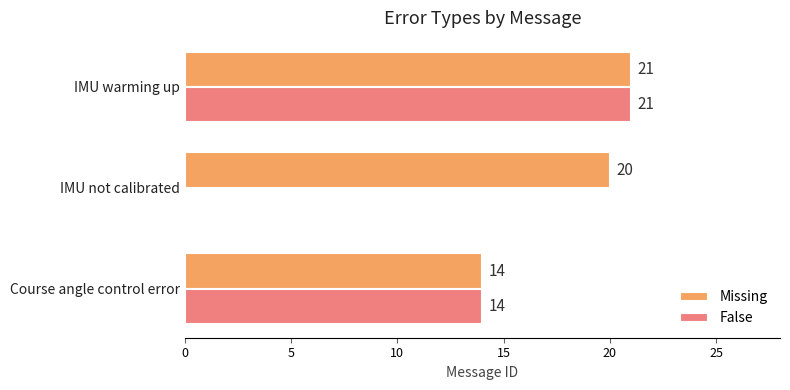

Where is Missing nearest to the value 17?

Course angle control error